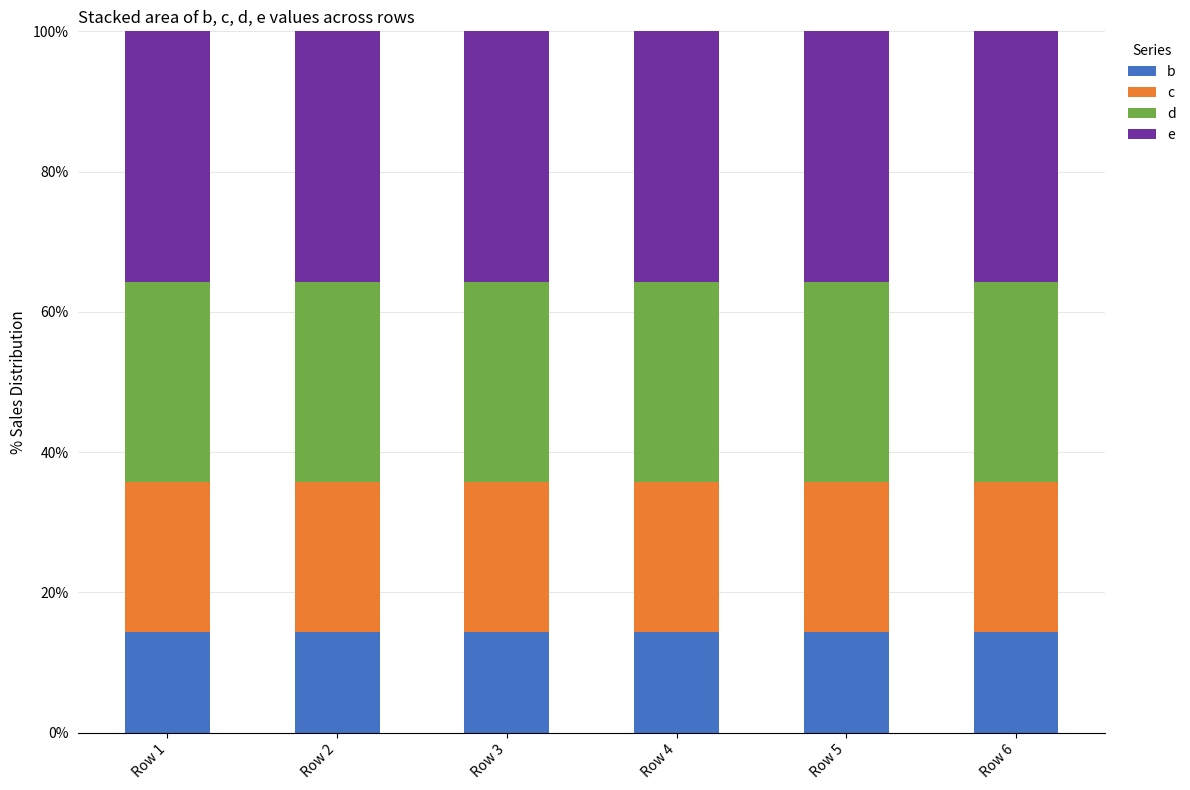

What is the total value across all series at Row 5?

100.0